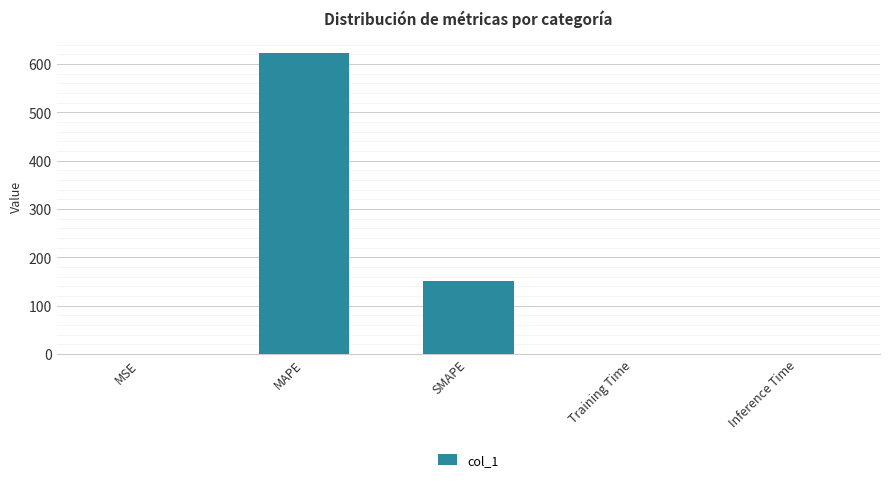

Is it true that the value at MAPE is 1100.5?

False